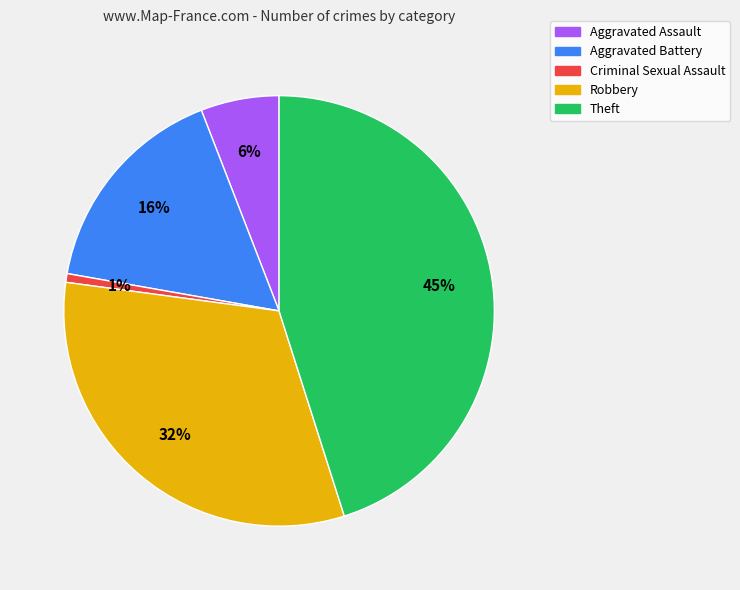

Is Criminal Sexual Assault the majority of the pie?

No